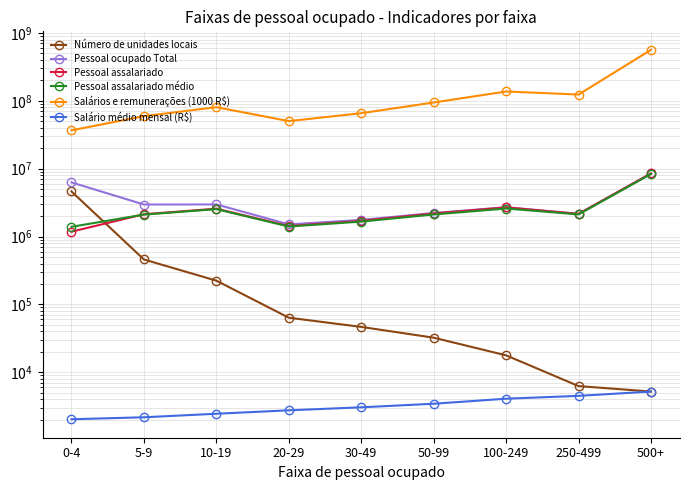

Read the Pessoal assalariado médio value at 500+.

8357549.4